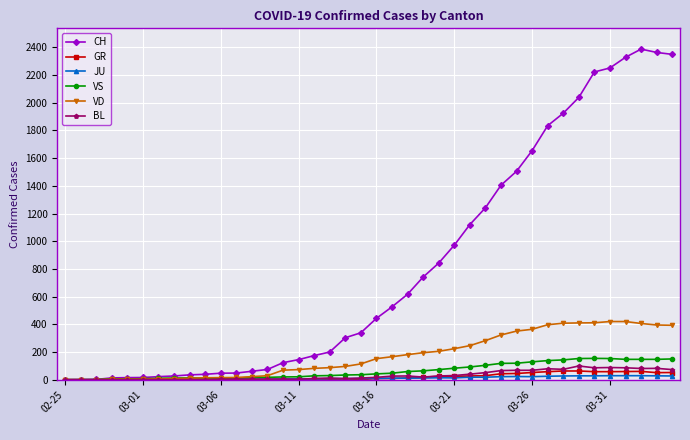

Which series has the widest spread of values?

CH